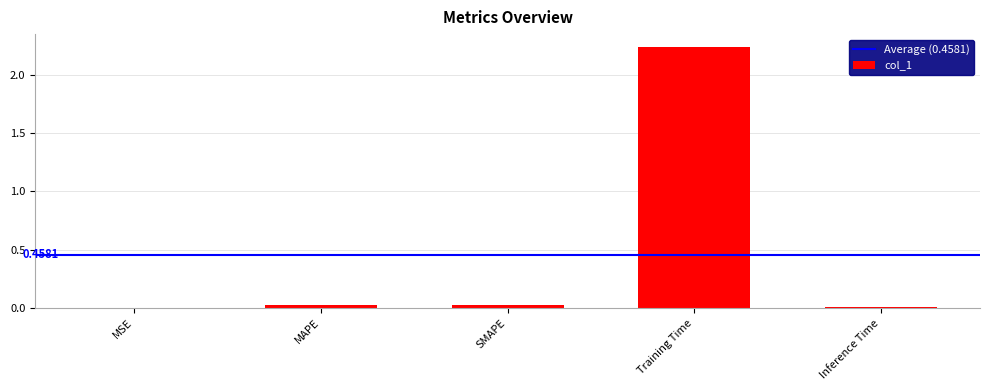

Between MSE and MAPE, which is larger?

MAPE